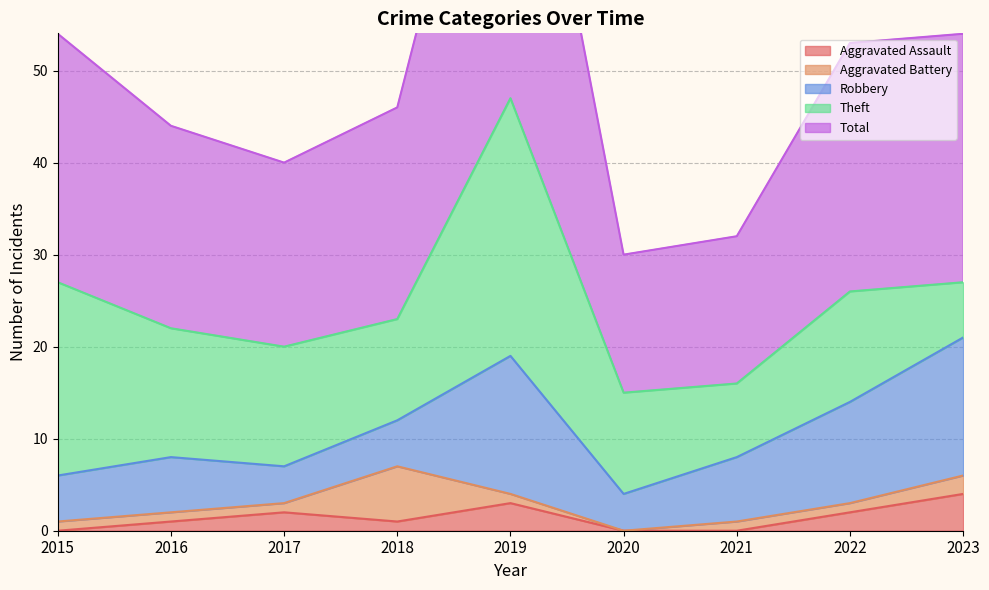

Which series has the largest total across all categories?

Total